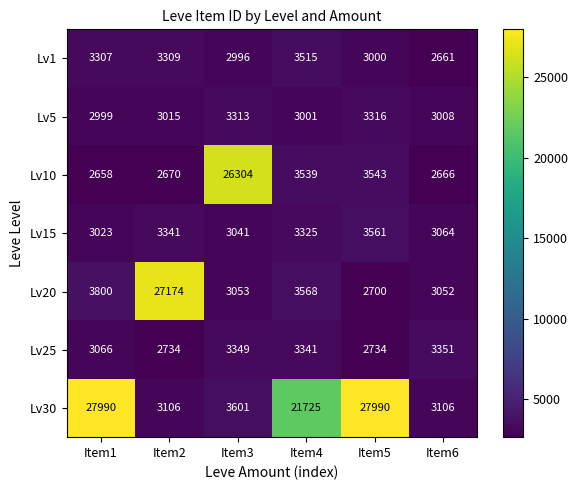

True or false: Lv5 has a value of 3008 at Item6.

True